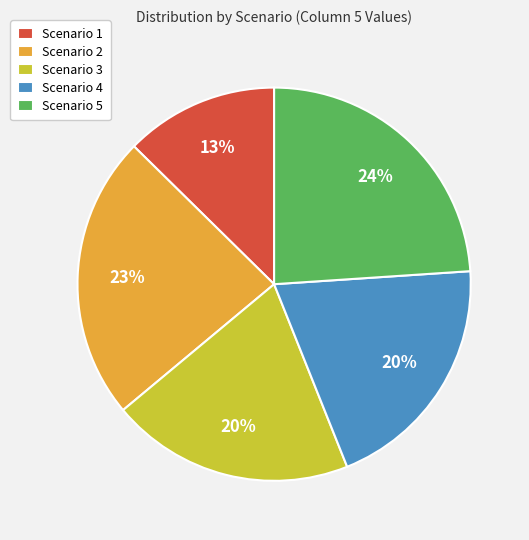

The Scenario 5 slice represents 17% of the pie. True or false?

False